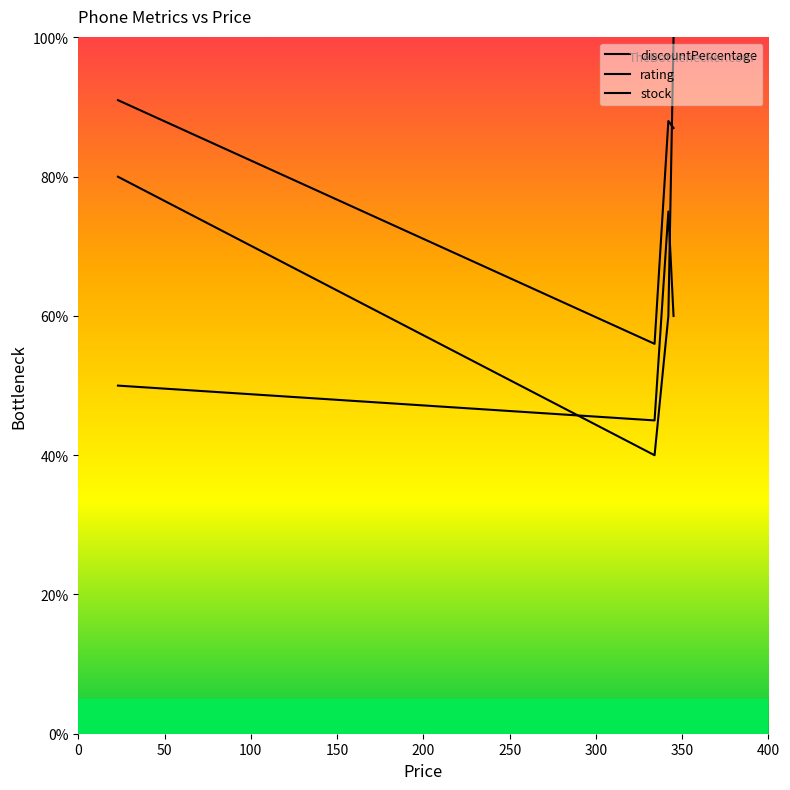

Where is the first local minimum for stock?

50